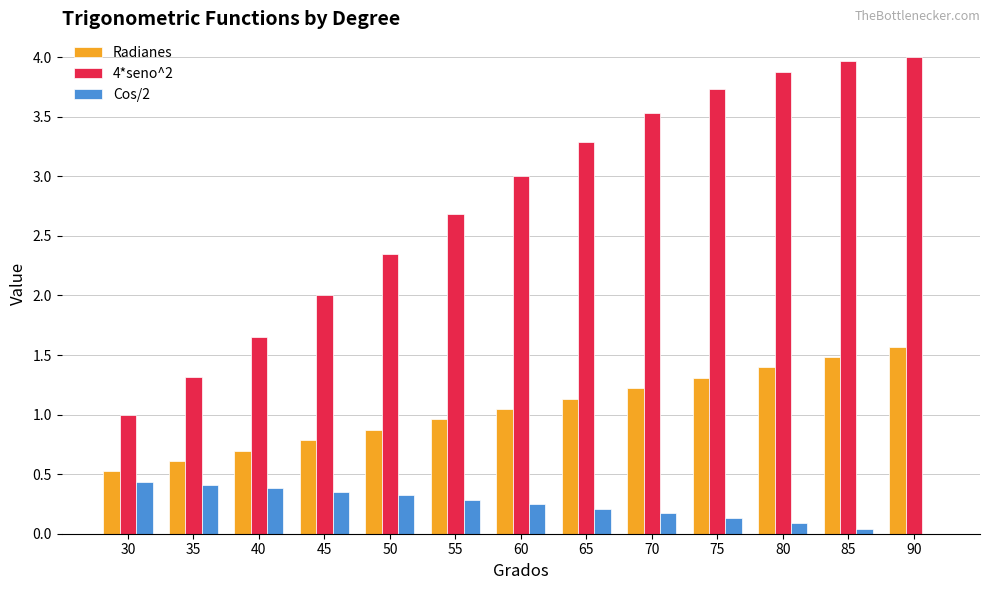

At which label does Radianes first exceed 1?

60